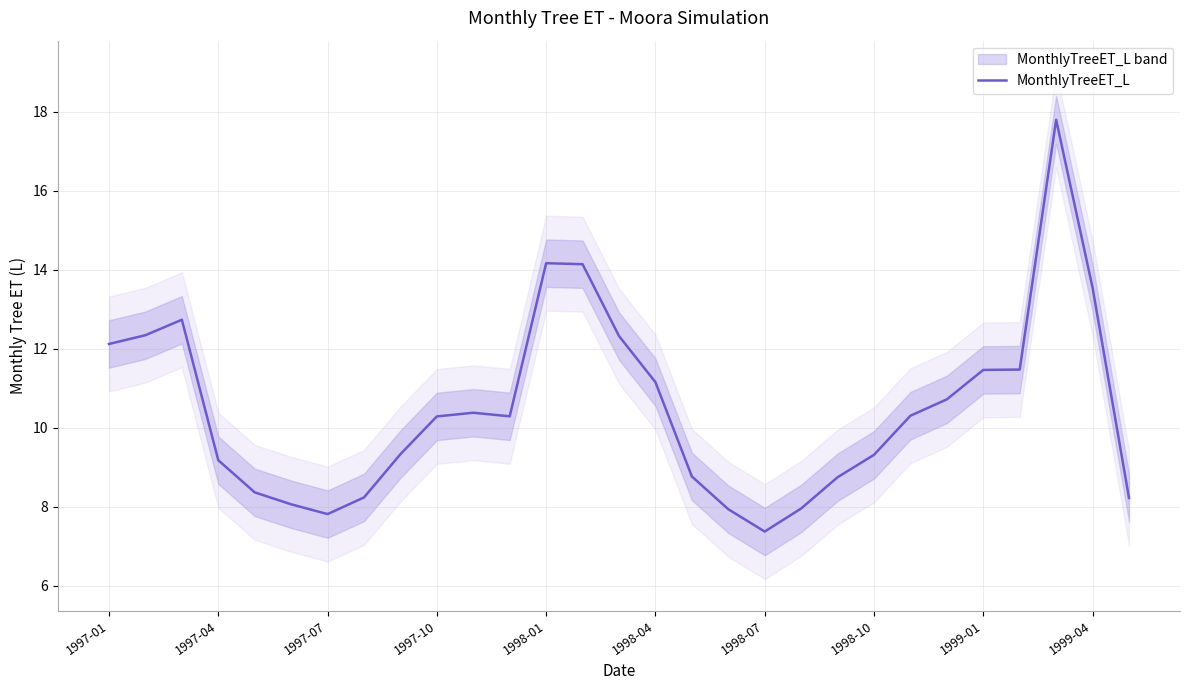

How many values are below 10?

13